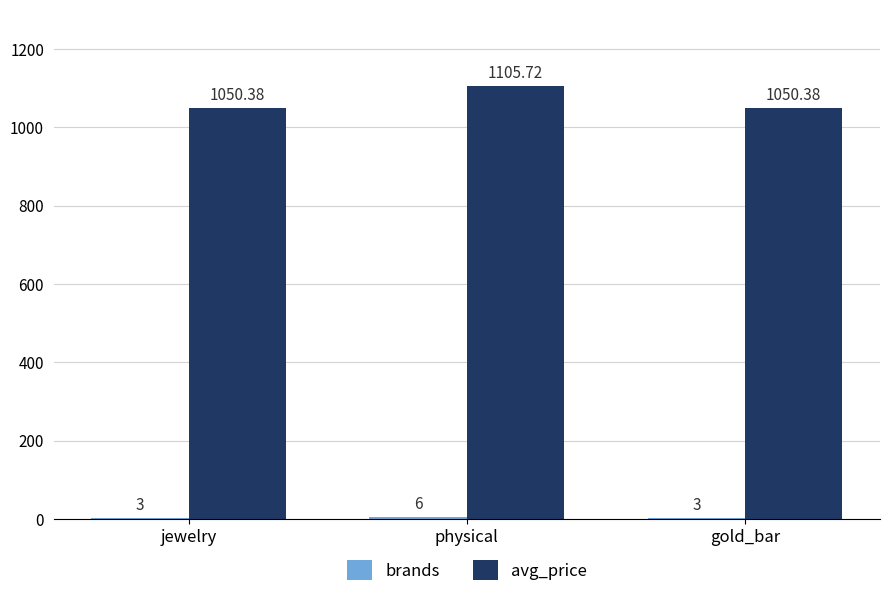

What is the total value across all series at physical?

1111.7